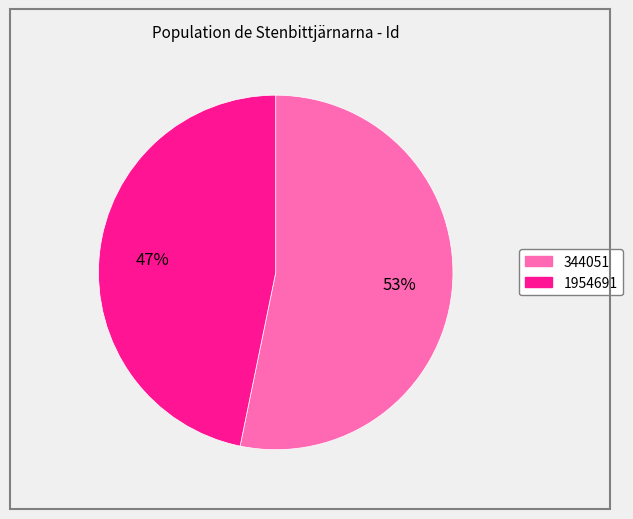

Which slice is the smallest?

1954691